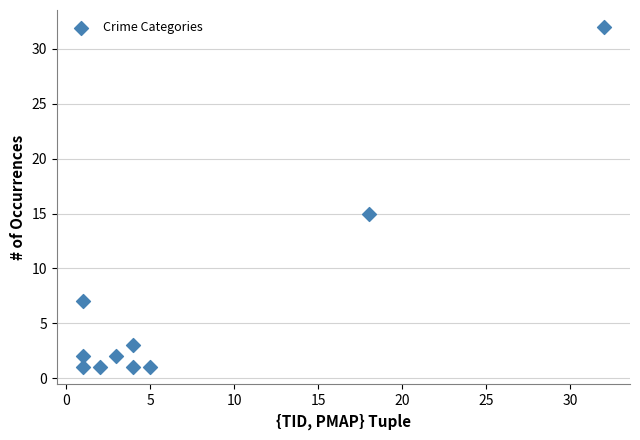

What is the range of X values (max minus min)?

31